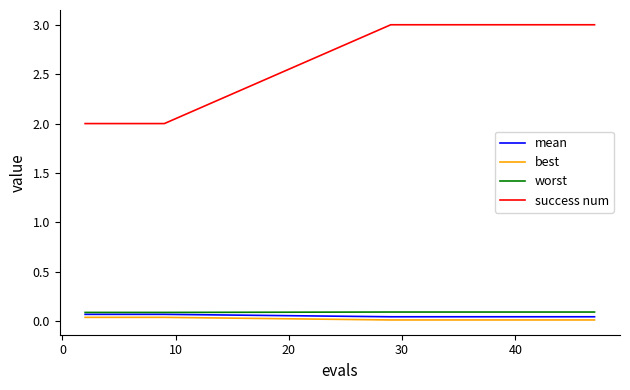

Which series has the largest range (max minus min)?

success num